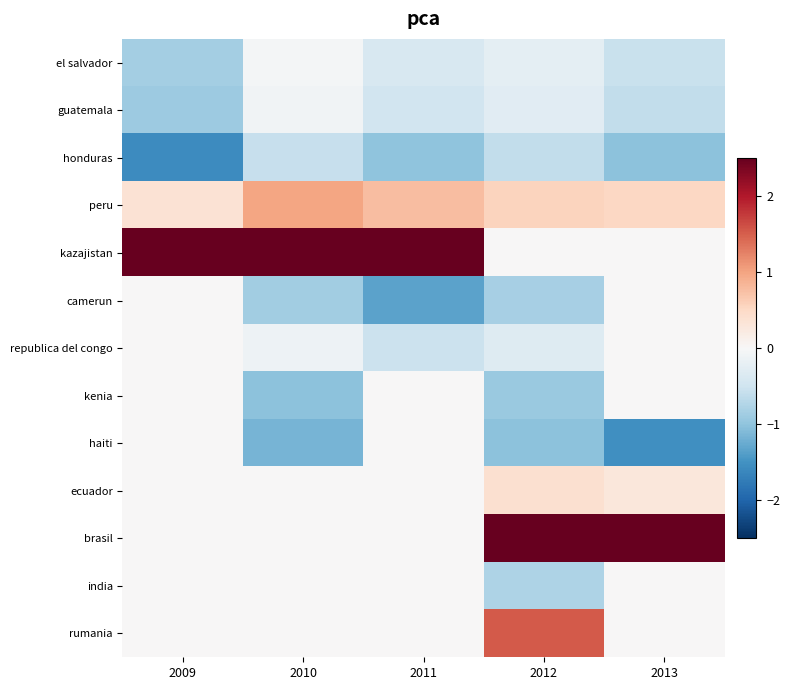

At which category does the chart reach its minimum across all series?

2009